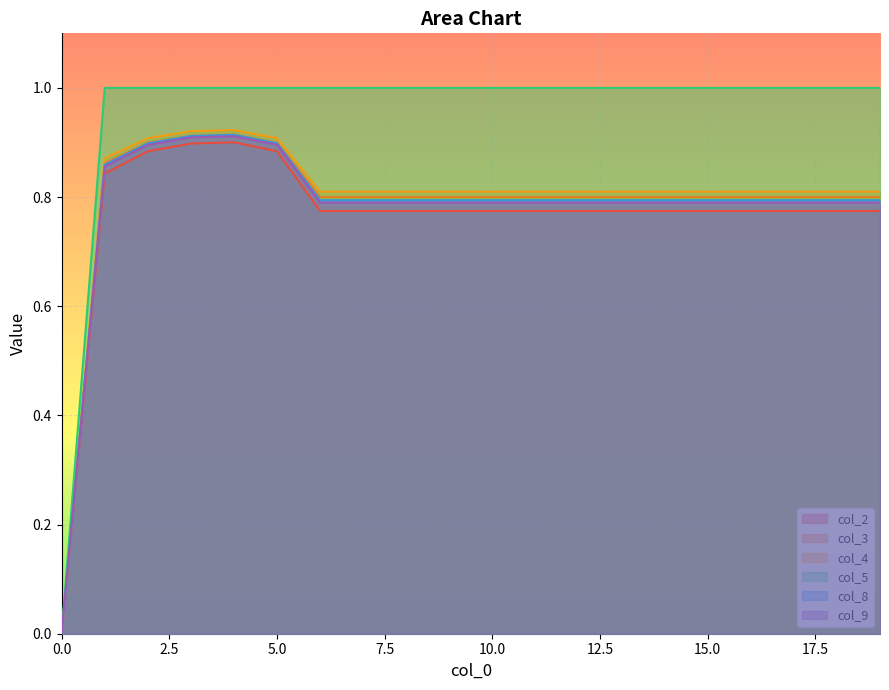

What is the value of the col_2 point at the 16th from the left?

0.8